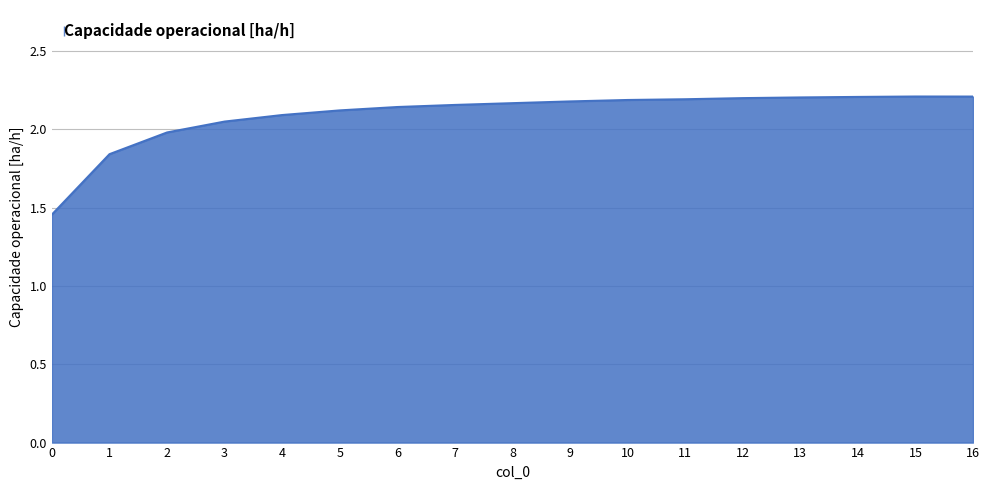

Approximately how many times larger is the value at 6 compared to 11?

1.0